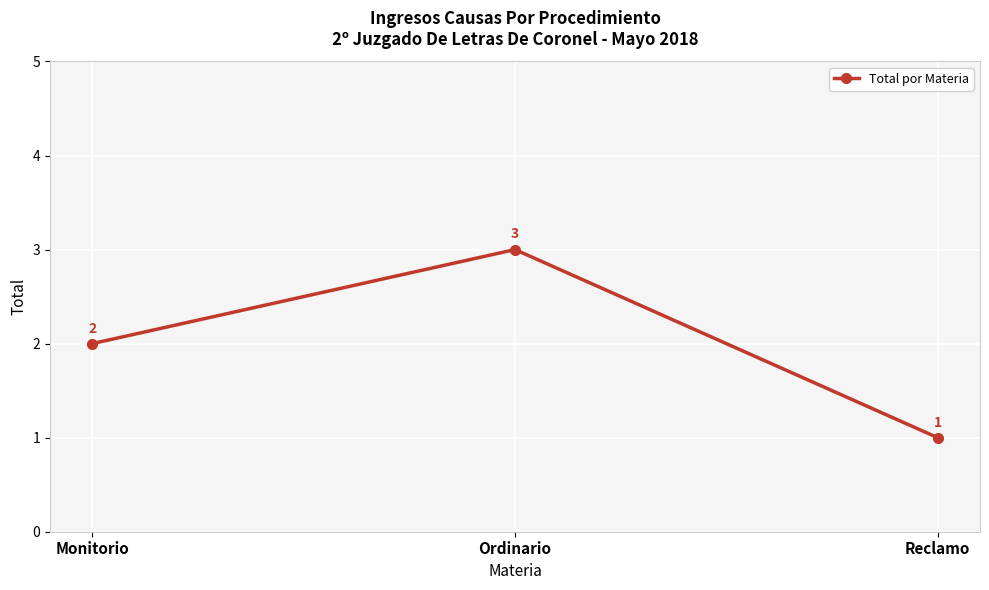

Count the number of data series in this chart.

1